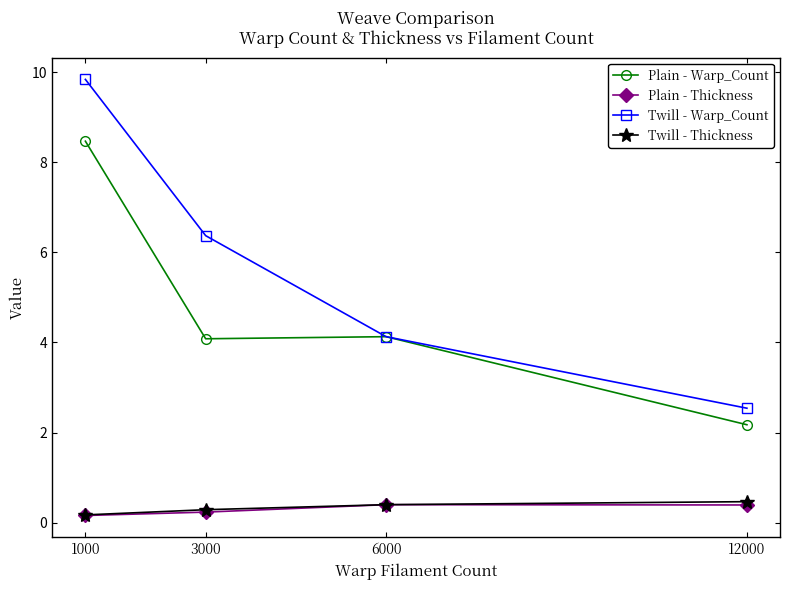

At which category does Plain - Thickness reach its first local peak?

6000